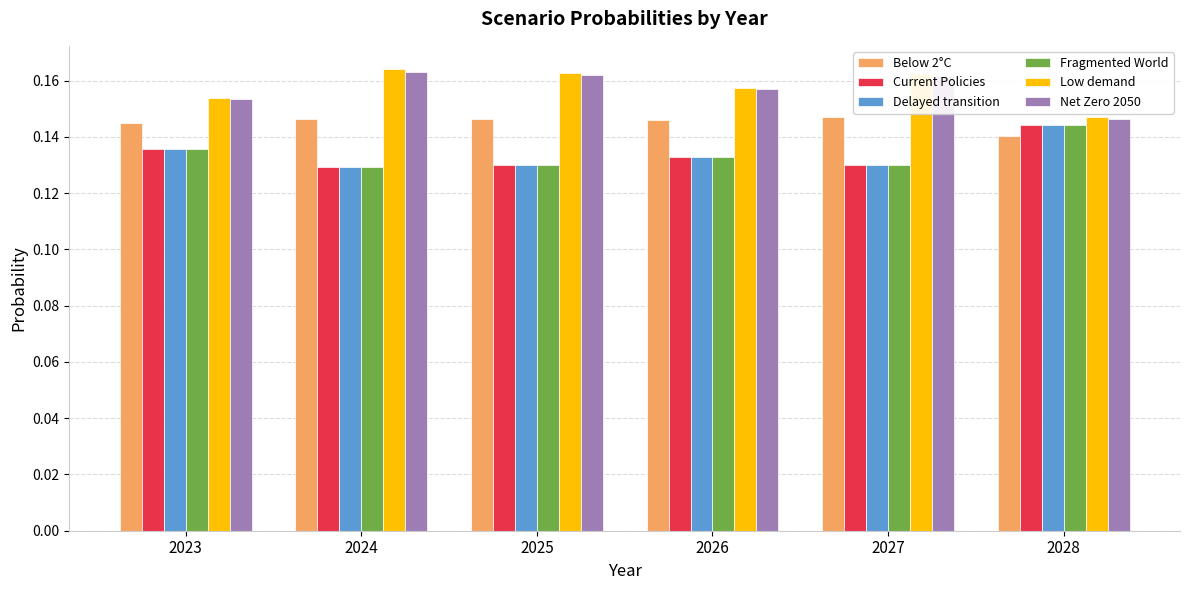

At which label is Below 2°C closest to 0?

2028